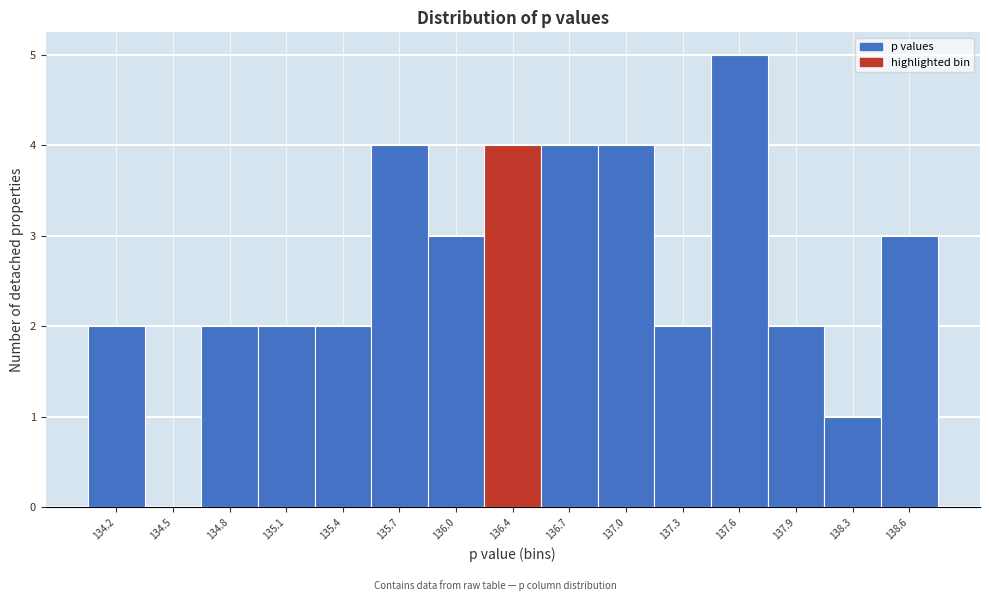

Reading left to right, extract all data points from this chart.

134.2=2	134.5=0	134.8=2	135.1=2	135.4=2	135.7=4	136.0=3	136.4=4	136.7=4	137.0=4	137.3=2	137.6=5	137.9=2	138.3=1	138.6=3